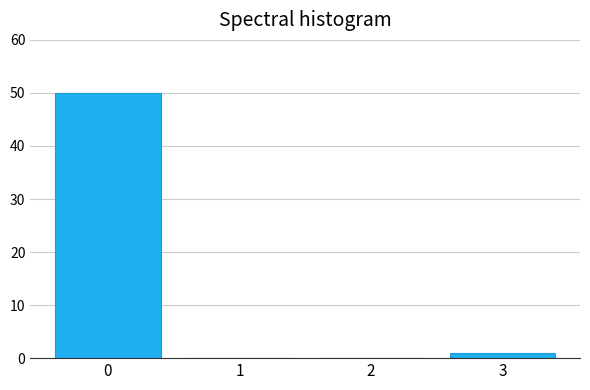

Reading left to right, what are all the values shown in this chart?

0=50	1=0	2=0	3=1